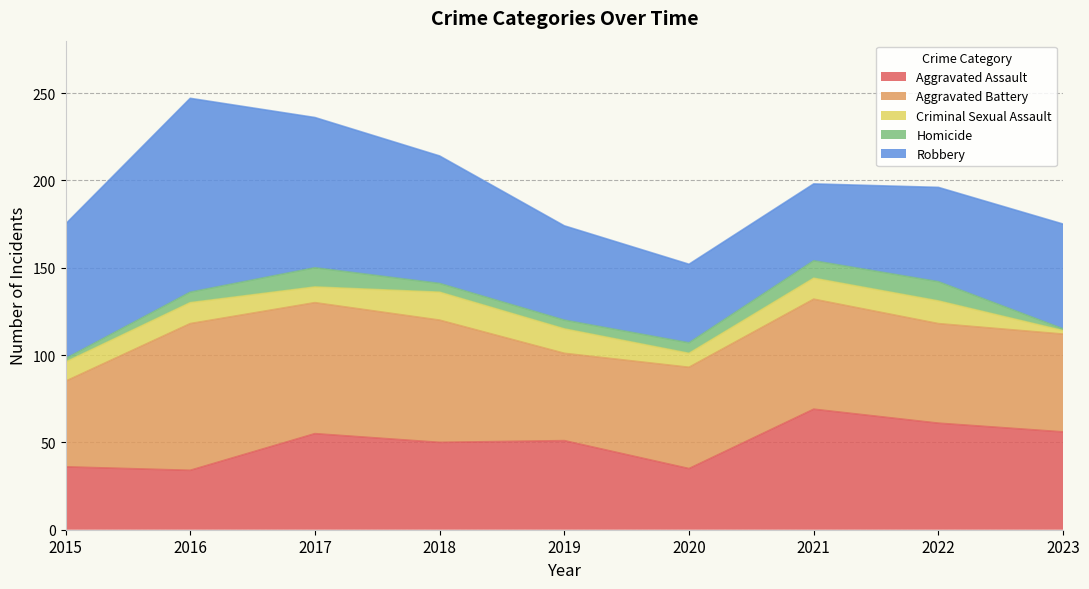

What is the spread (max minus min) of values at 2016?

105